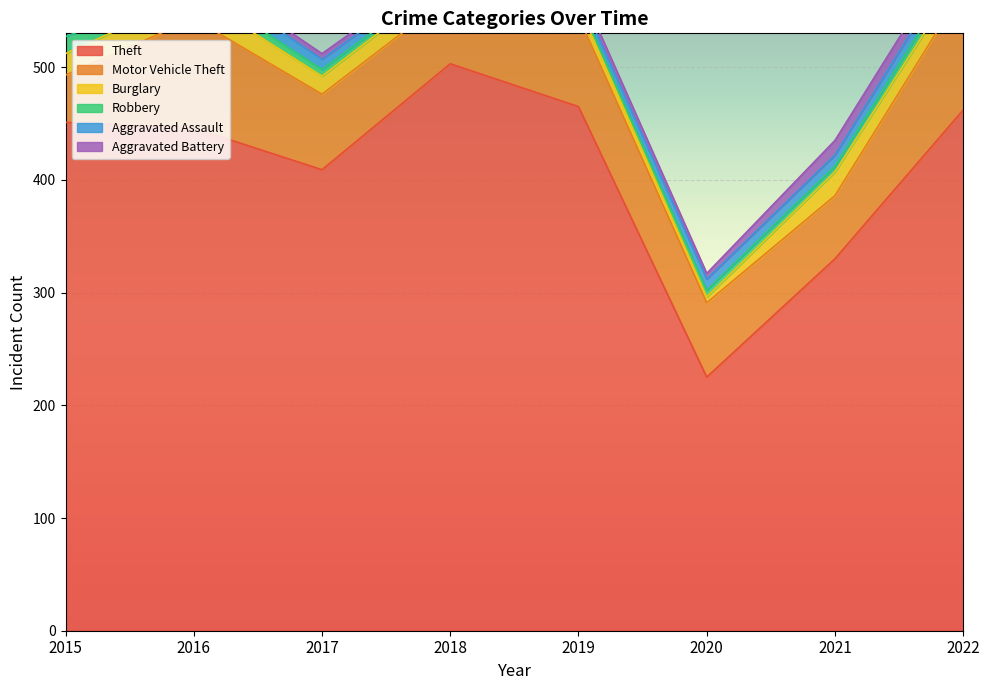

What is the difference between the Theft values at 2018 and 2020?

278